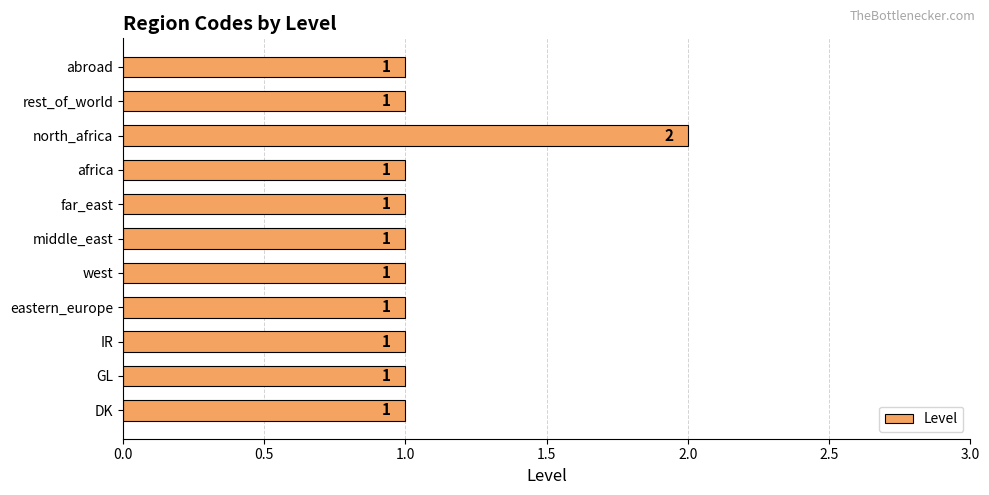

The chart shows a value of 0 at west. True or false?

False